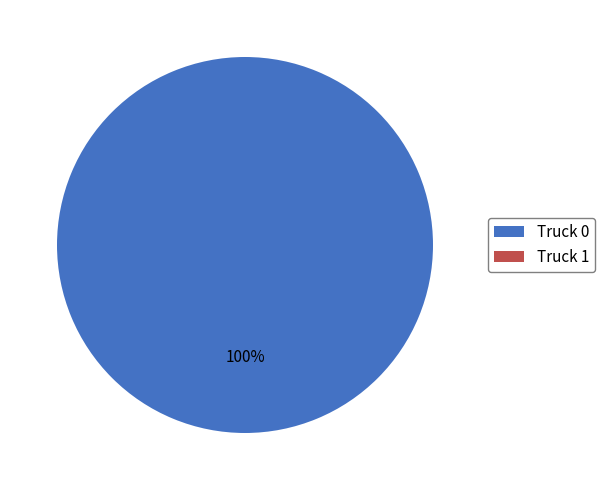

How many slices are in this pie chart?

2